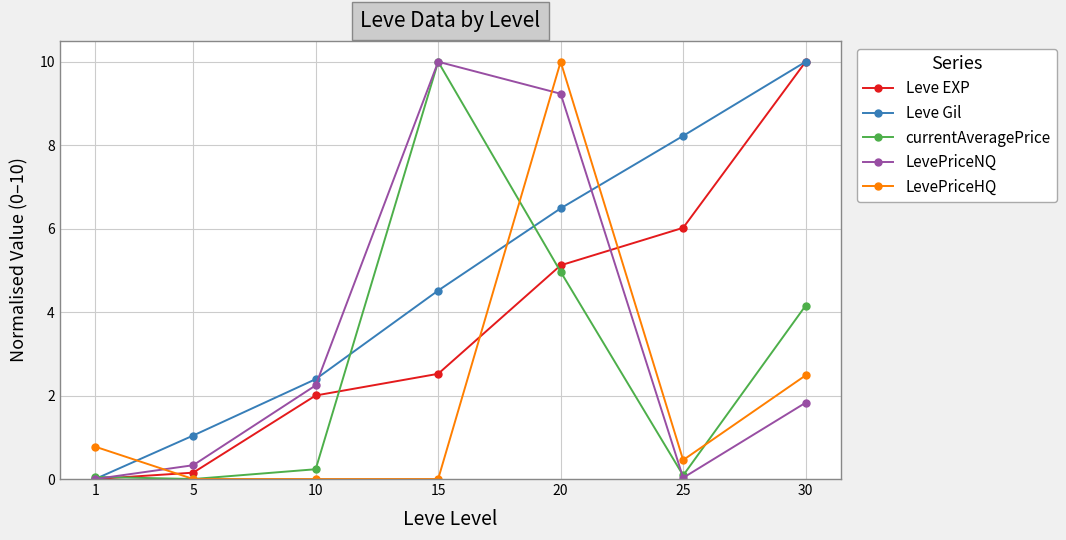

What is the difference between the second highest and second lowest values in the Leve EXP series?

5.9